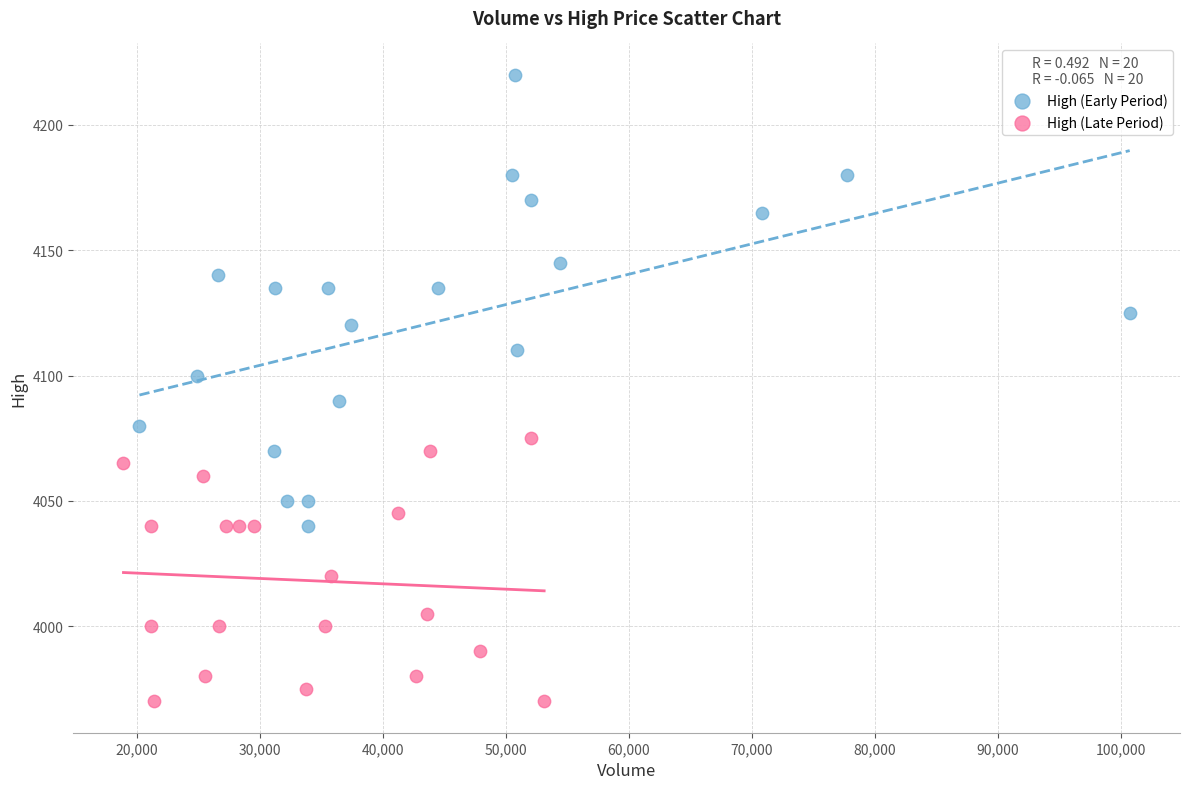

What are all the series names shown in the legend?

High (Early Period), High (Late Period)